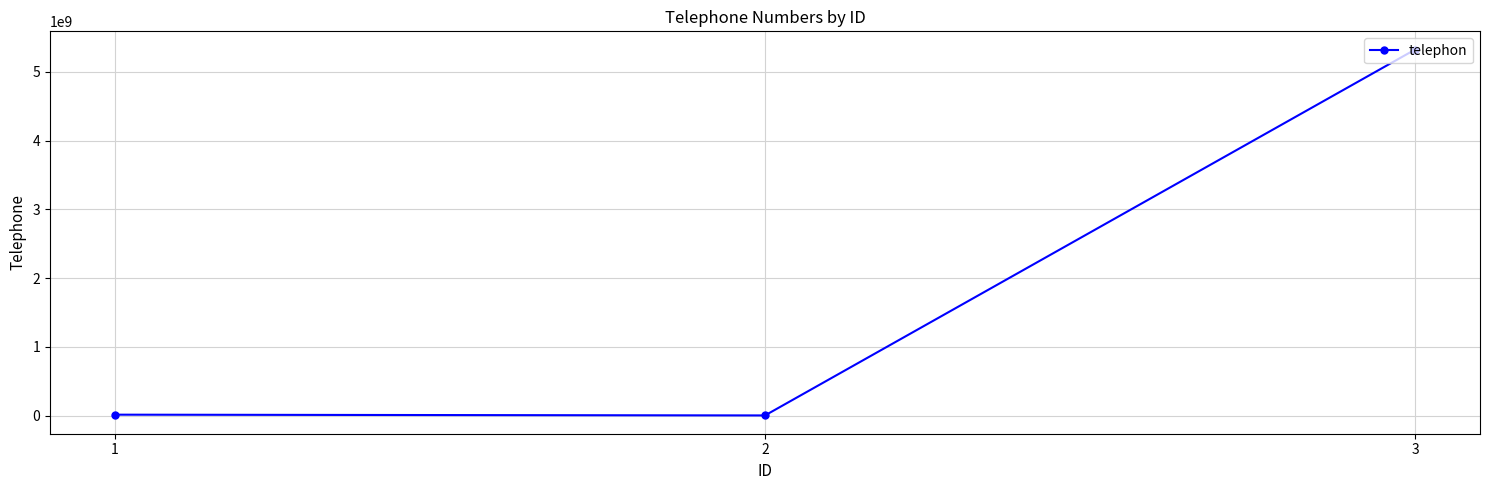

What is the value of the 3rd point from the left?

5325435435